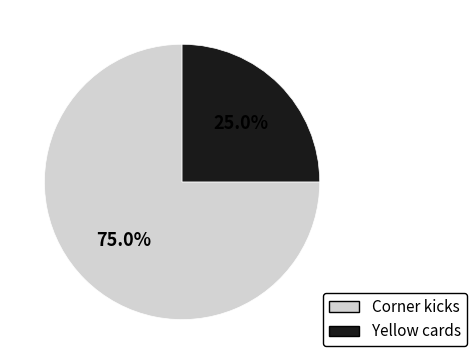

What percentage is the Corner kicks slice, to the nearest percent?

75%